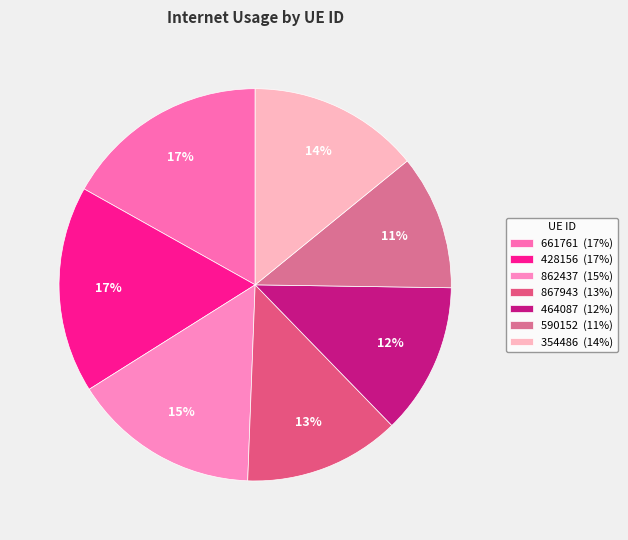

What is the total percentage of 590152 and 862437?

26.6%